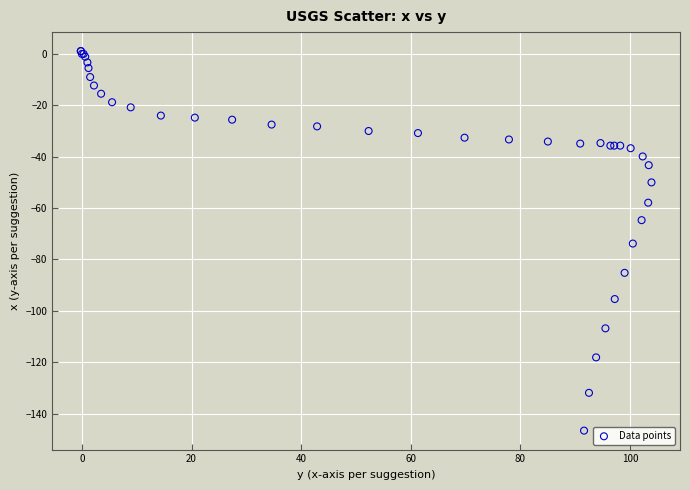

What Y value in the scatter plot is closest to -72?

-73.8